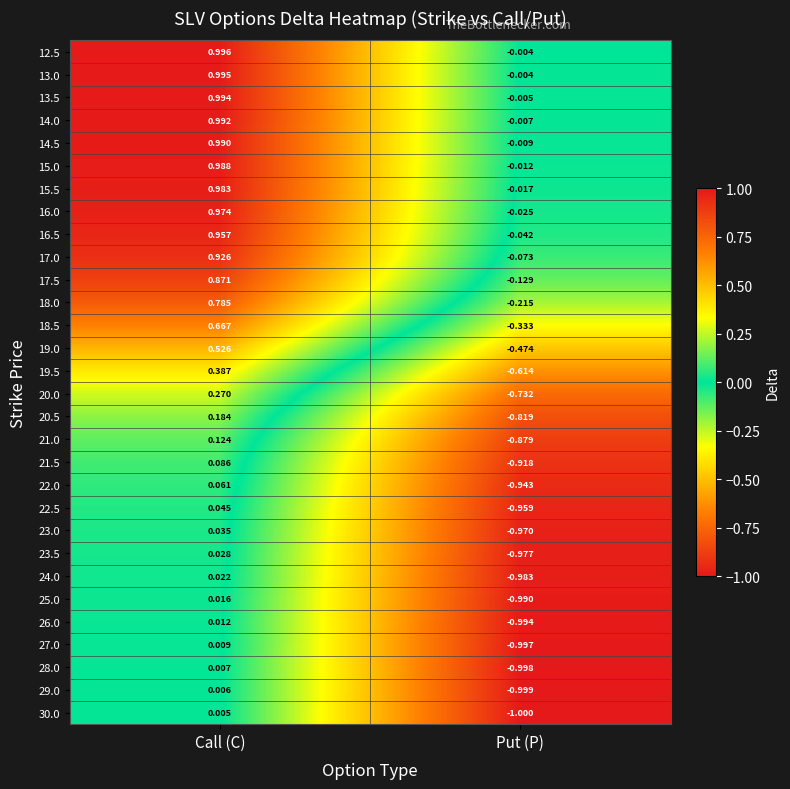

At which category is the sum across all series the highest?

Call (C)